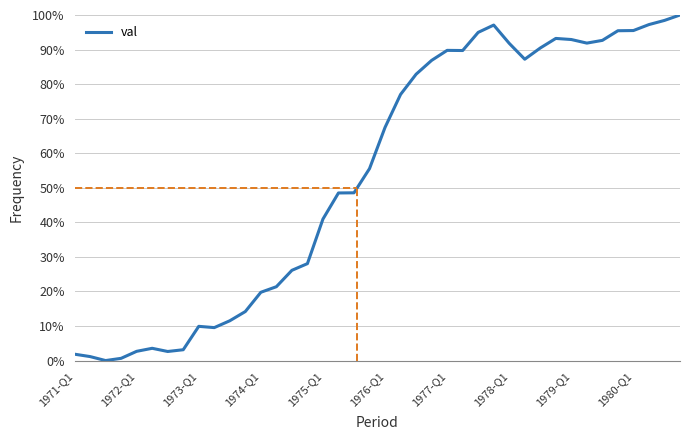

What is the greatest value displayed?

100.0